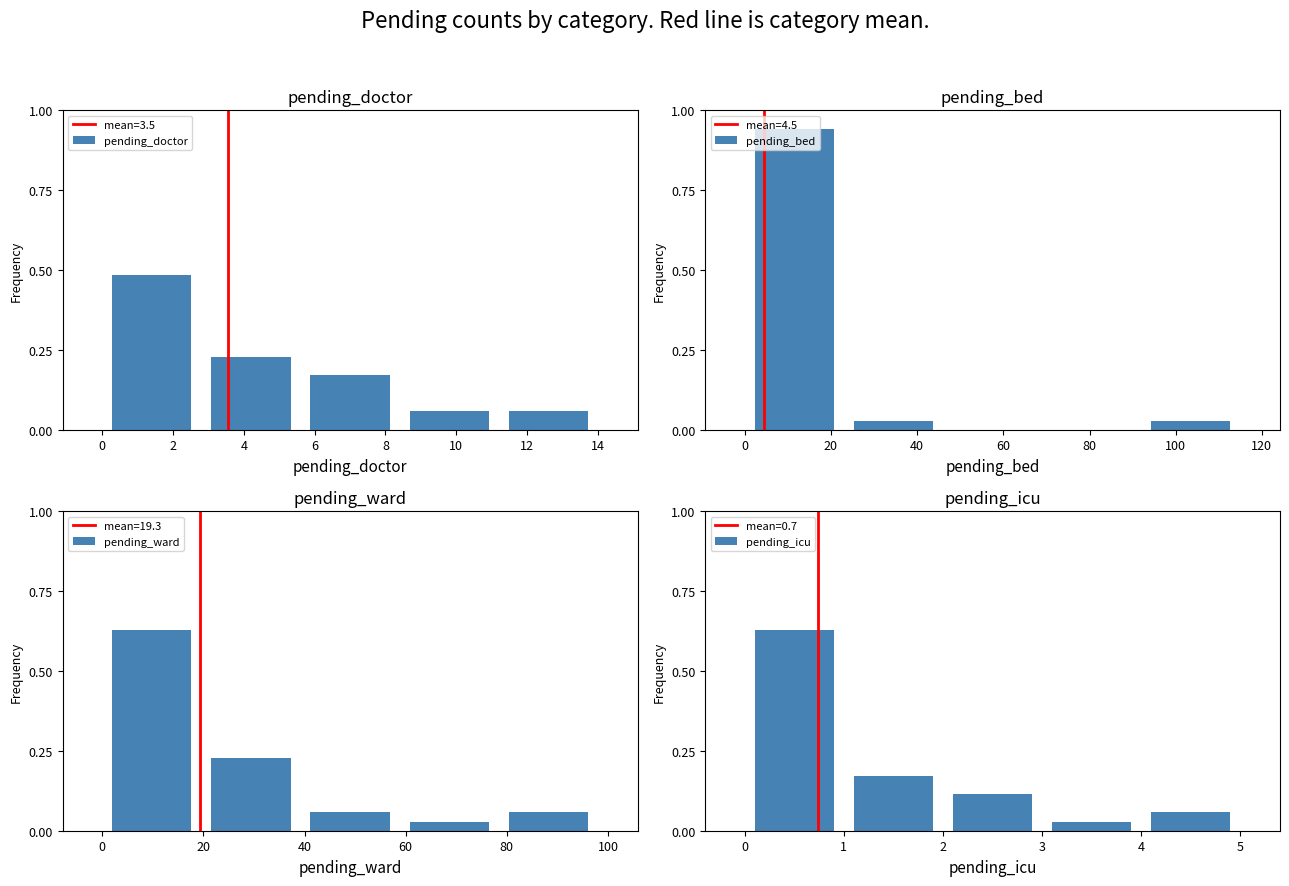

What is the sum of all pending_ward values?

1.0